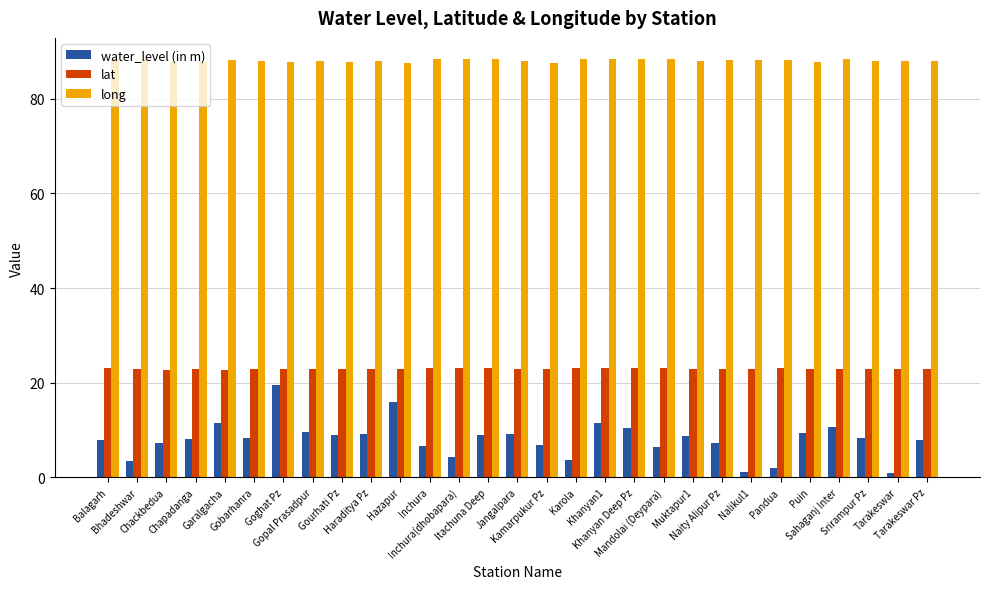

What is the total value across all series at Srirampur Pz?

119.0